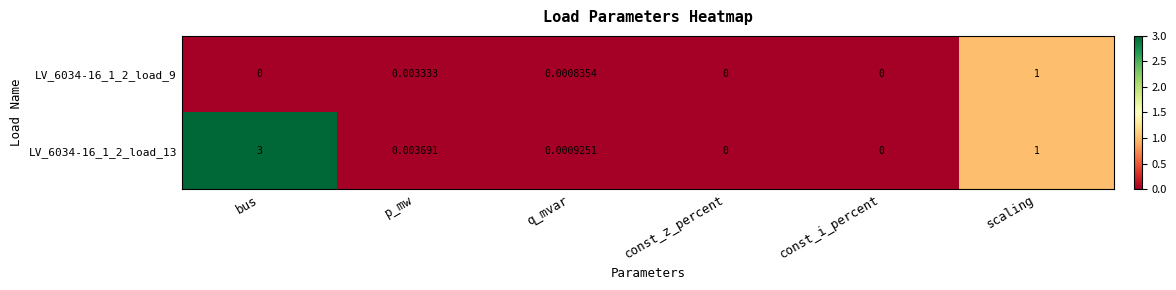

Which series has the widest spread of values?

LV_6034-16_1_2_load_13